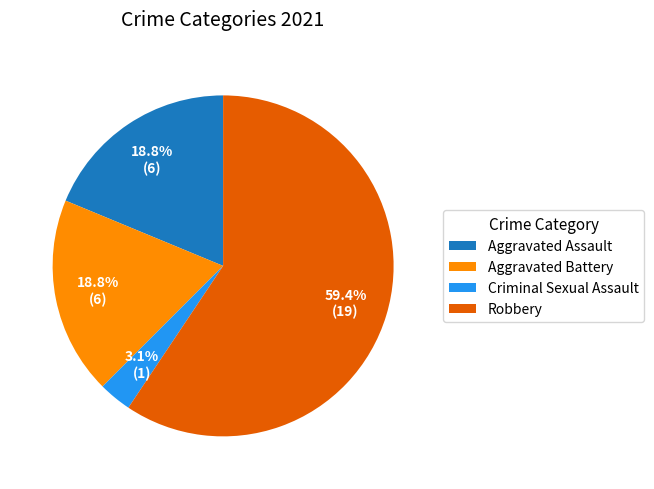

Is there a majority slice in this chart?

Yes